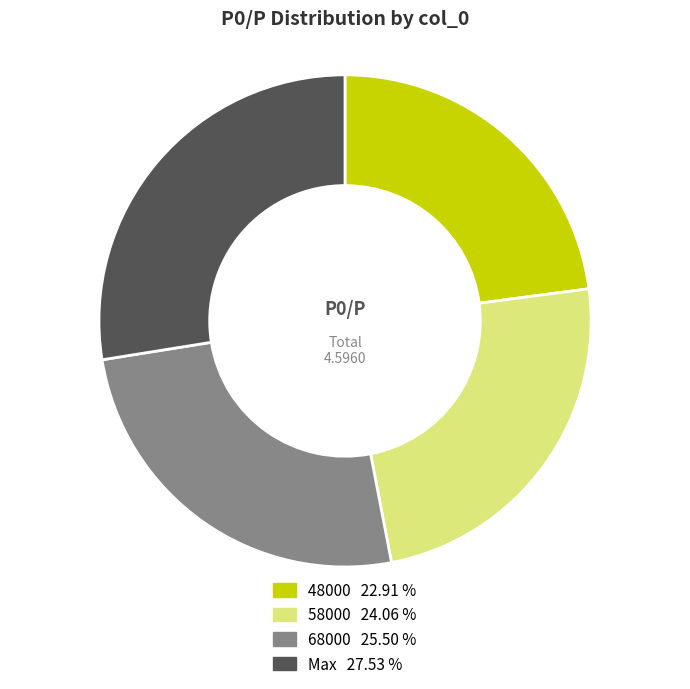

Is there a majority slice in this chart?

No